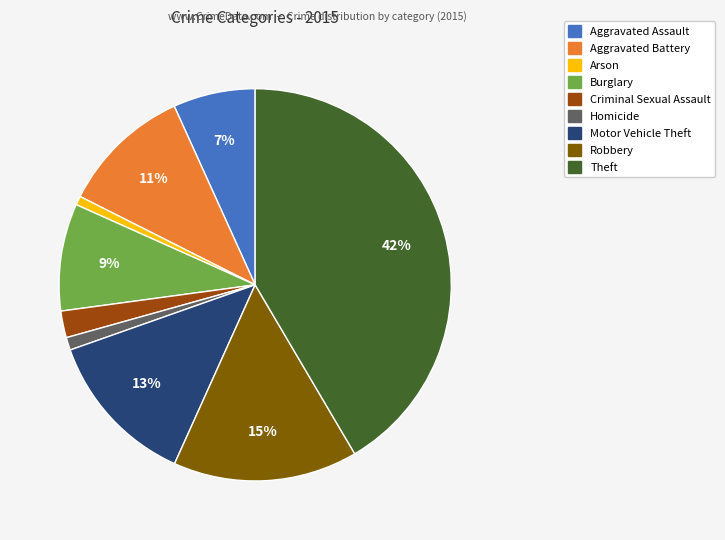

How many segments does this pie chart have?

9